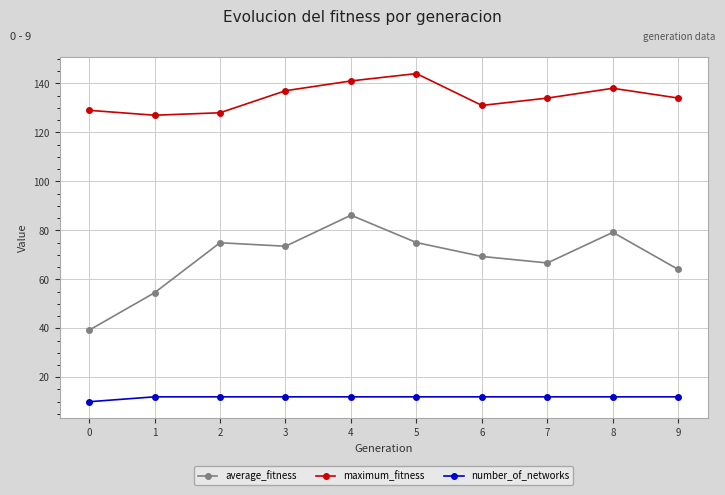

What is the average value of the maximum_fitness series?

134.3